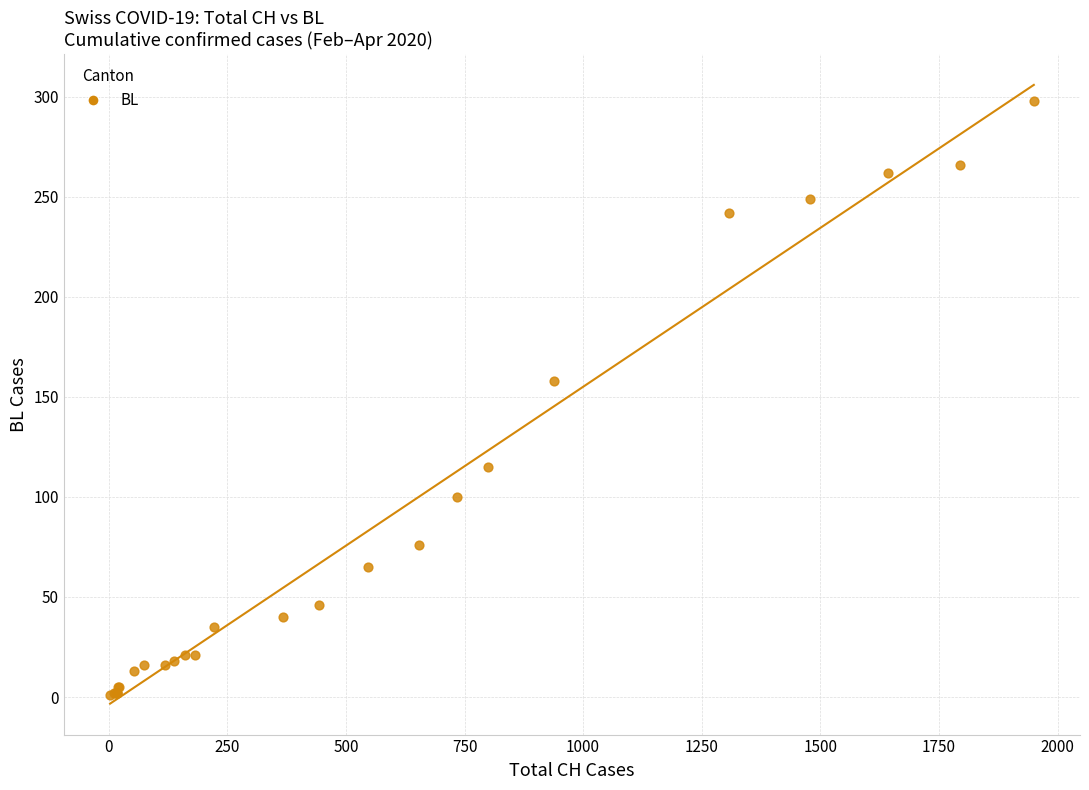

What Y value in the scatter plot is closest to 149?

158